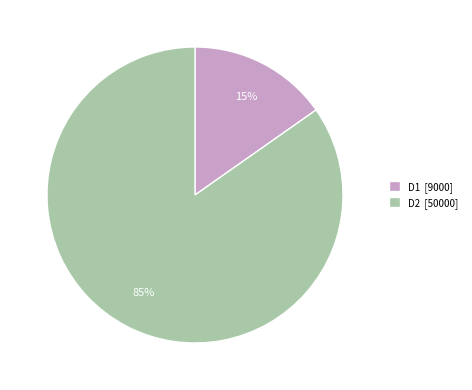

To the nearest percent, what is the average slice percentage?

50%